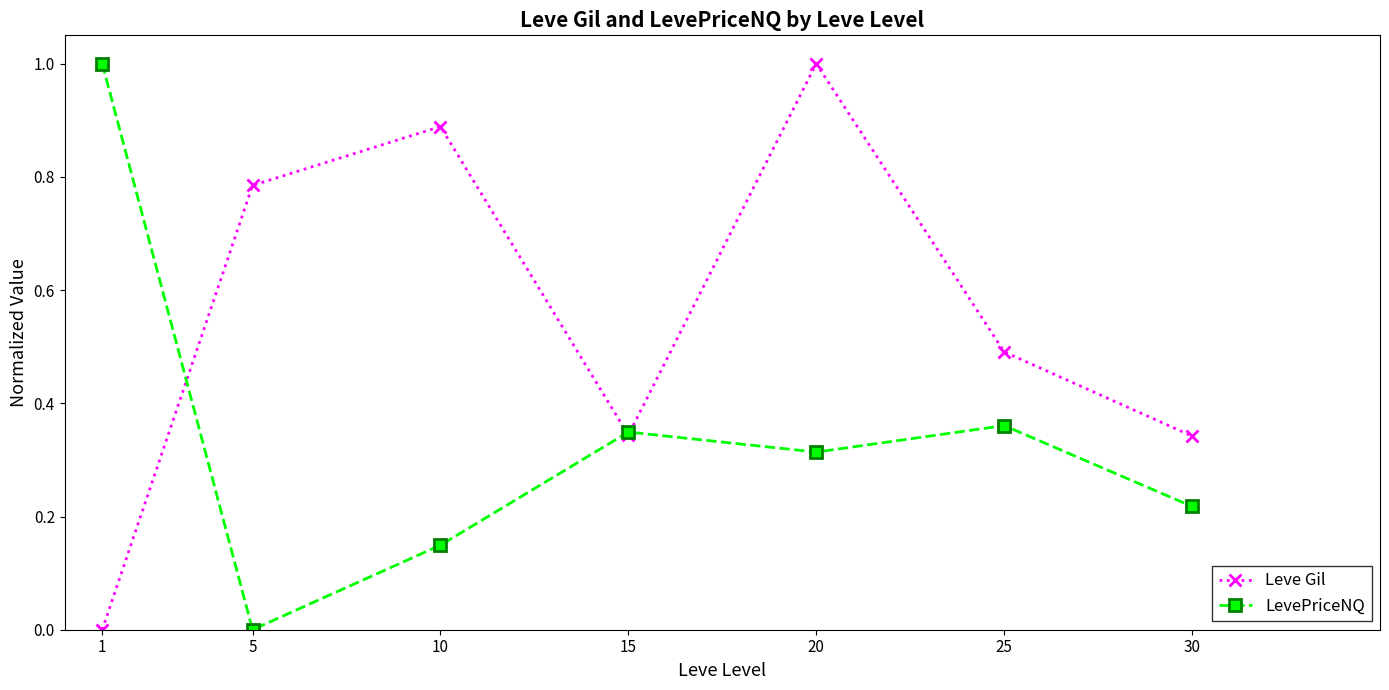

What are all the series names shown in the legend?

Leve Gil, LevePriceNQ